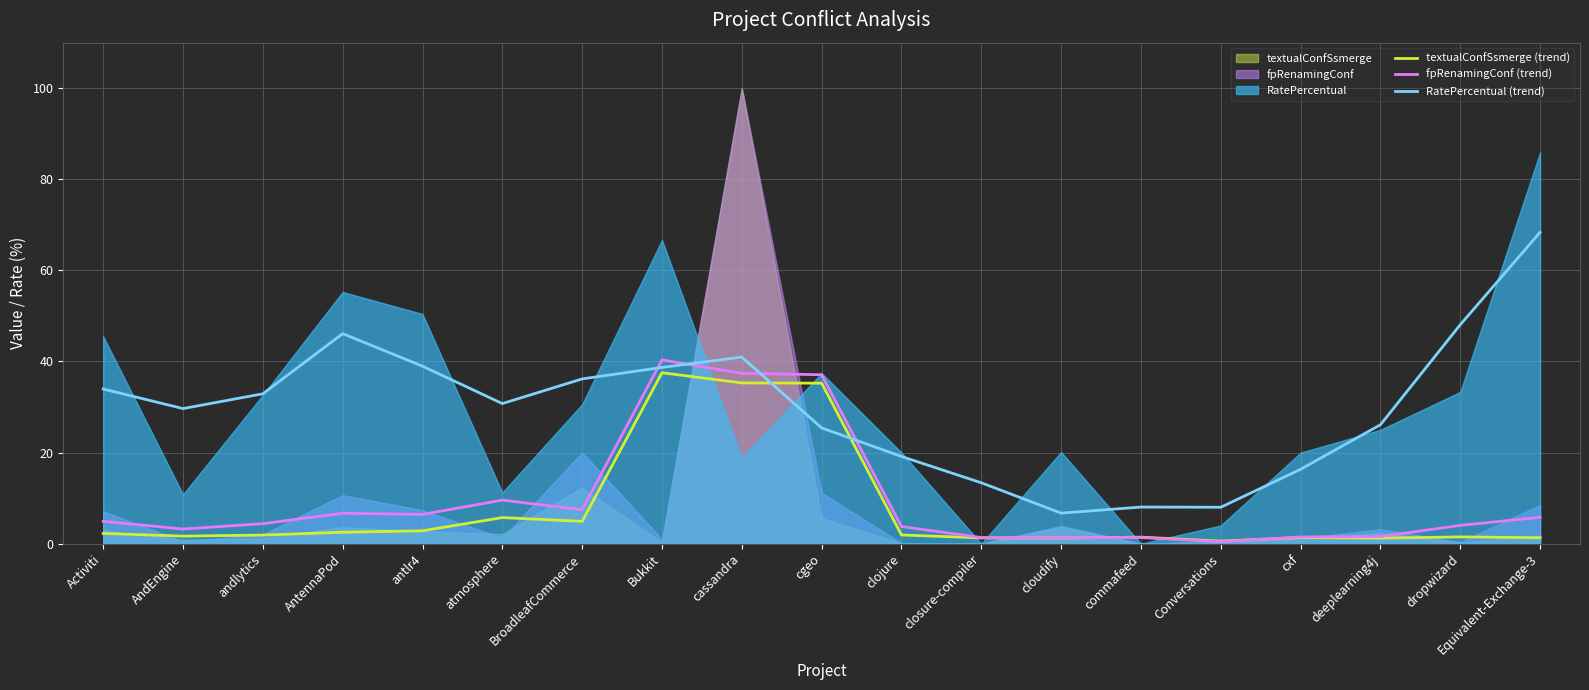

Count the number of categories in the chart.

19